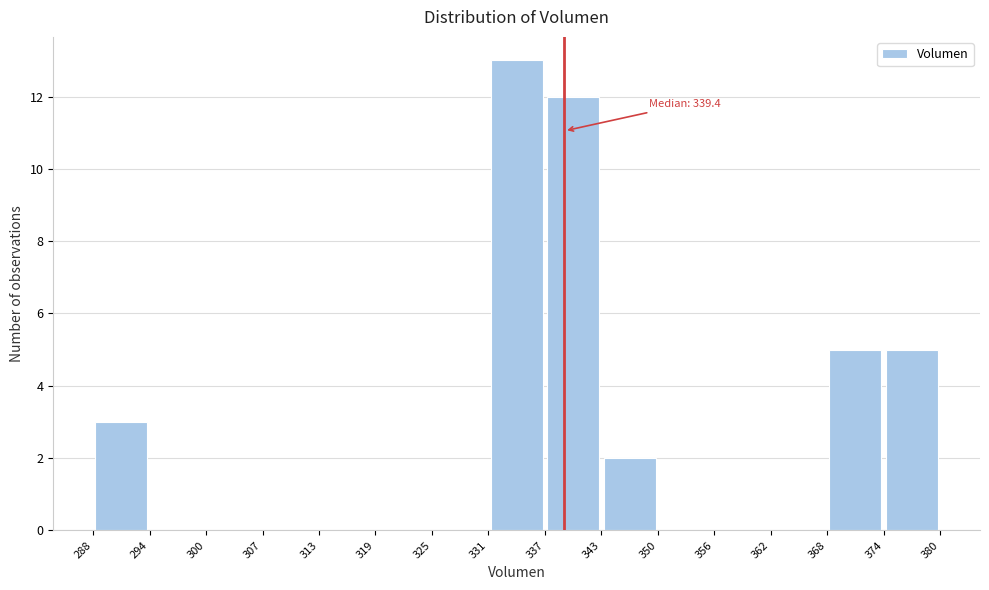

Over which range of the x-axis is the bar tallest?

331 to 337